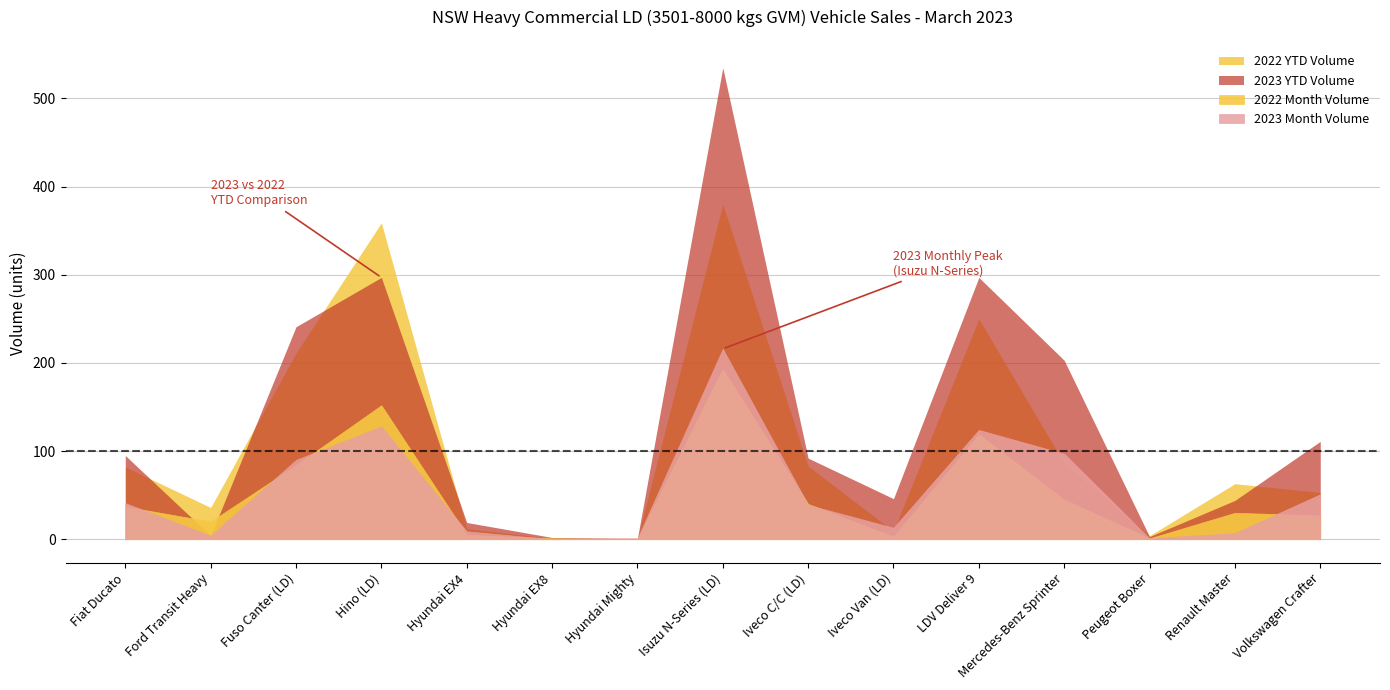

Reading left to right, extract all data points from this chart.

2023 Month Volume: 41	4	90	128	9	0	1	216	39	13	124	97	1	7	51
2022 Month Volume: 37	20	84	152	5	1	0	193	40	3	119	45	1	30	27
2023 YTD Volume: 95	4	241	297	19	2	1	535	92	46	297	203	3	44	111
2022 YTD Volume: 82	36	211	359	12	1	0	380	83	9	250	86	4	63	53